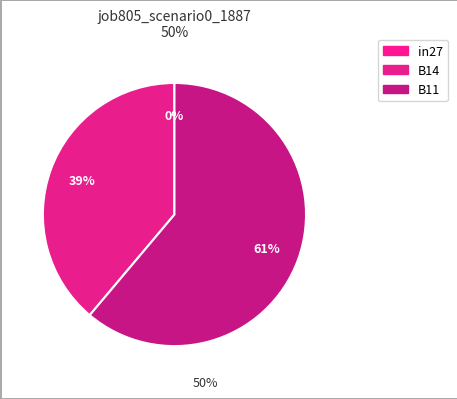

How many segments does this pie chart have?

3